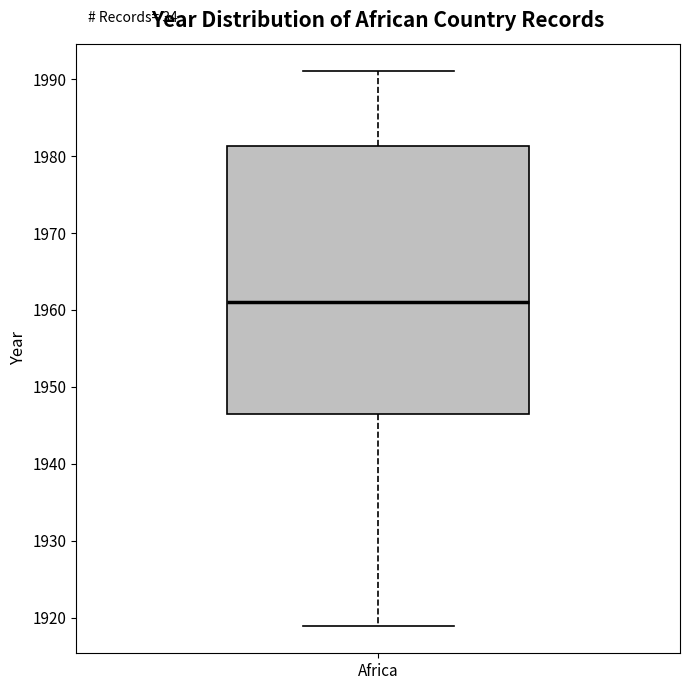

Transcribe this box plot: give where the median line is, the range the box spans, and where the two whiskers end, as read against the y-axis. The values are not printed on the chart, so give them approximately, as read against the axis.

median 1961, box 1947 to 1981, whiskers 1919 to 1991